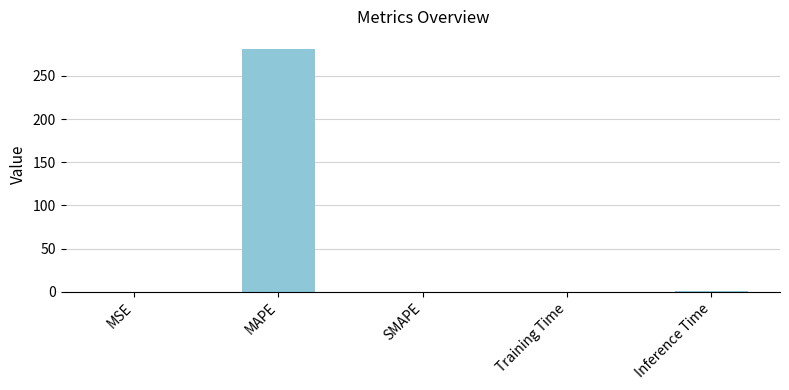

Between MAPE and Training Time, which is larger?

MAPE